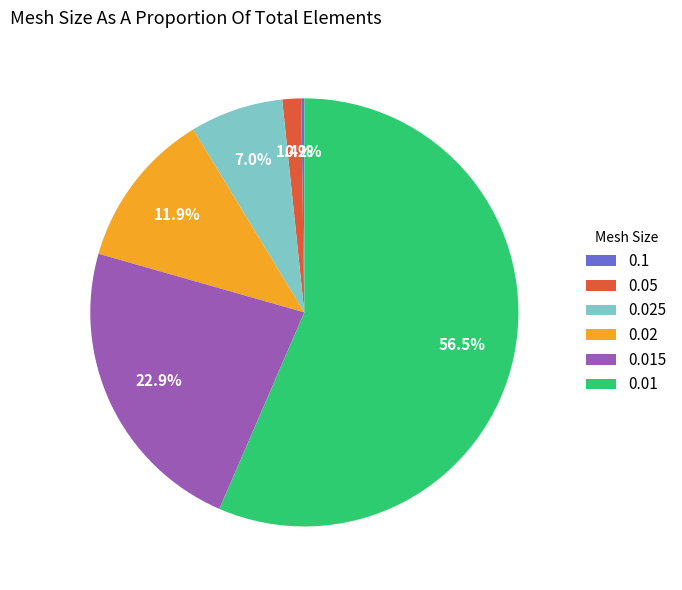

How much of the chart is everything except 0.025?

93.0%